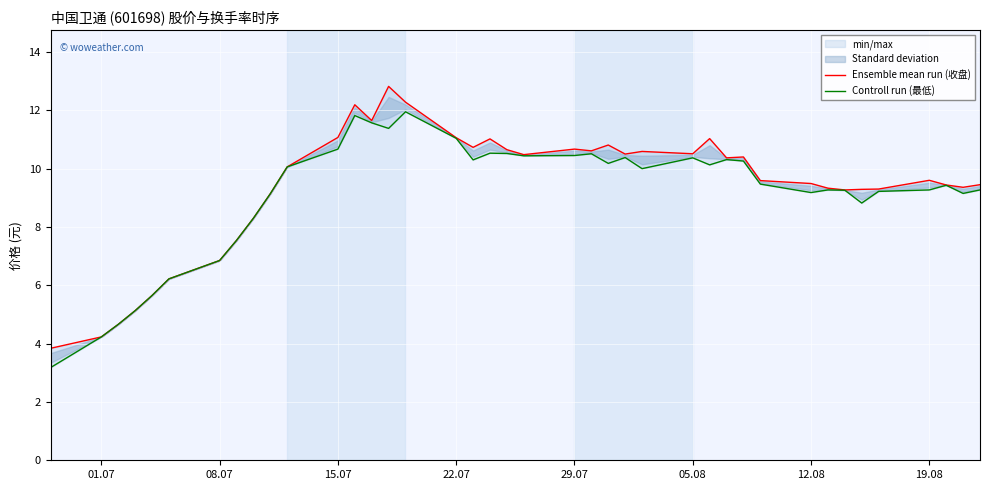

Reading left to right, what are all the values shown in this chart?

Ensemble mean run (收盘): 3.8	4.2	4.7	5.1	5.7	6.2	6.8	7.5	8.3	9.1	10.1	11.1	12.2	11.7	12.8	12.3	11.1	10.7	11.0	10.7	10.5	10.7	10.6	10.8	10.5	10.6	10.5	11.0	10.4	10.4	9.6	9.5	9.3	9.3	9.3	9.3	9.6	9.4	9.4	9.4
Controll run (最低): 3.2	4.2	4.7	5.1	5.7	6.2	6.8	7.5	8.3	9.1	10.1	10.7	11.8	11.6	11.4	11.9	11.0	10.3	10.5	10.5	10.4	10.4	10.5	10.2	10.4	10.0	10.4	10.1	10.3	10.3	9.5	9.2	9.3	9.3	8.8	9.2	9.3	9.4	9.2	9.3